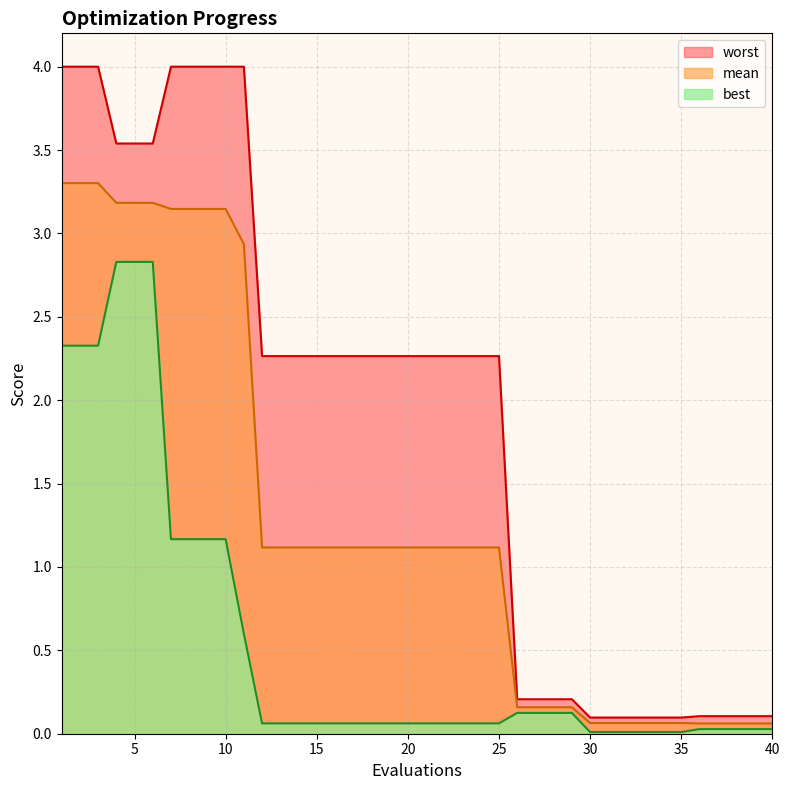

Which series has the largest range (max minus min)?

worst